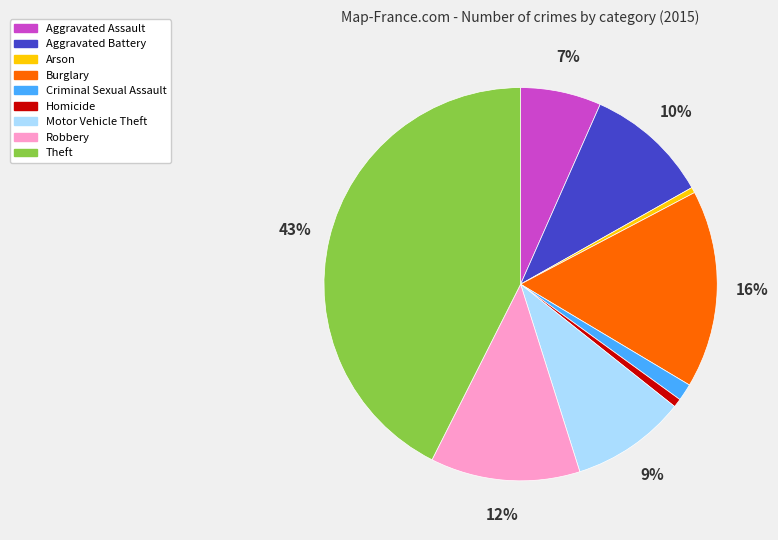

How many slices are in this pie chart?

9